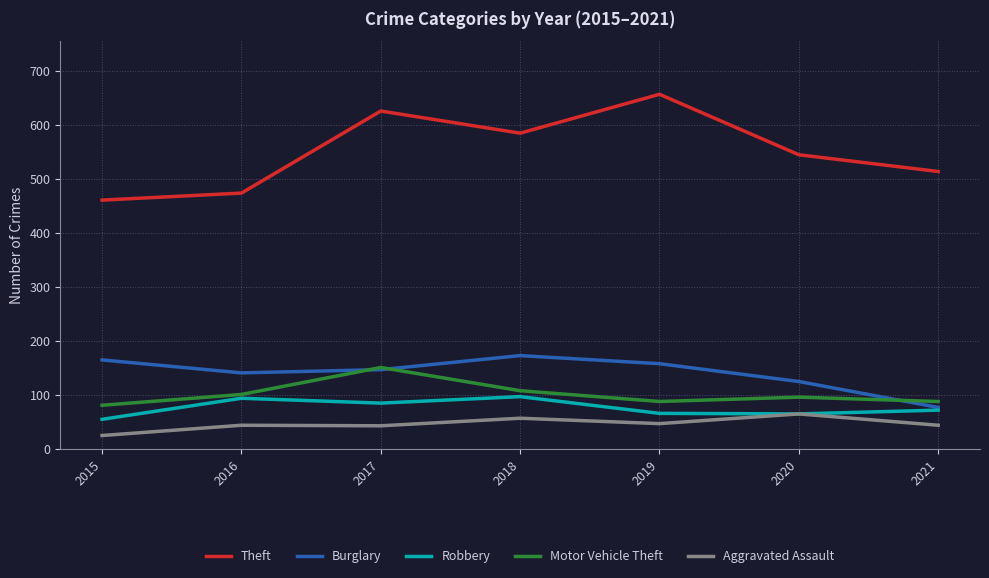

What is the total value across all series at 2019?

1016